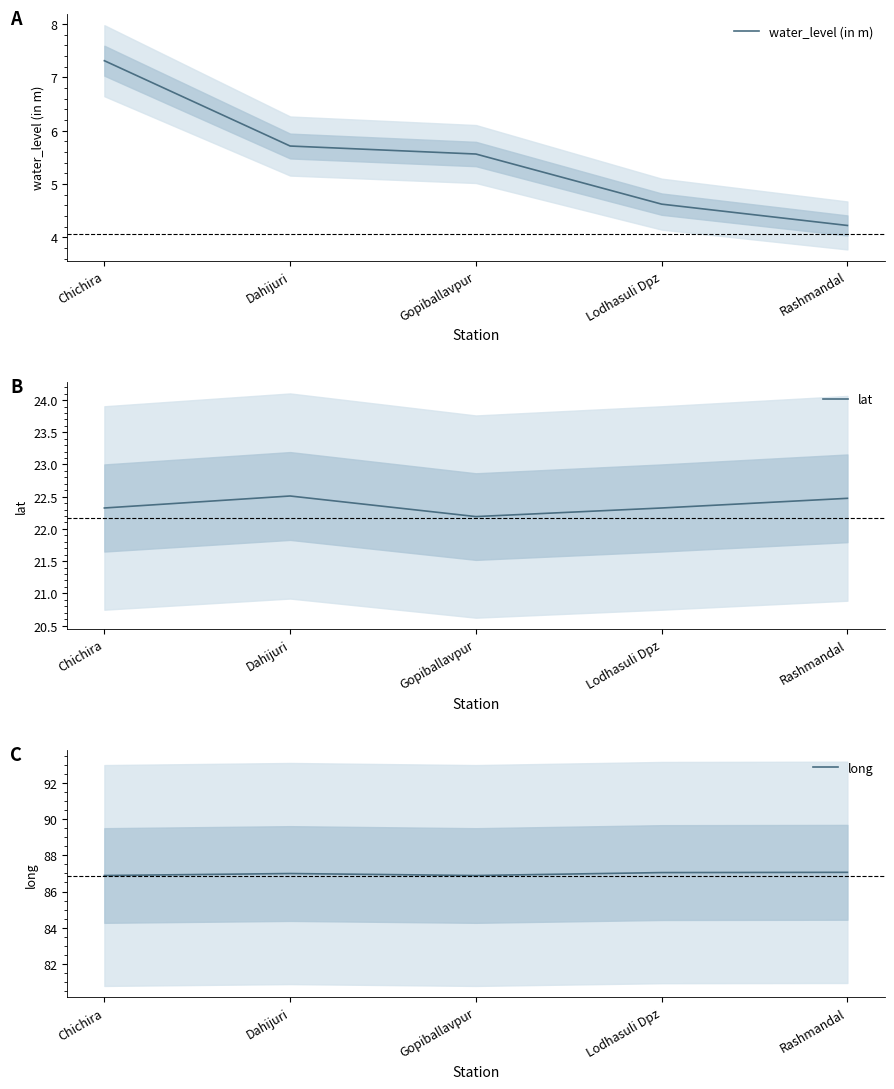

Reading right to left, what are all the values shown in this chart?

water_level (in m): Rashmandal=4.2	Lodhasuli Dpz=4.6	Gopiballavpur=5.6	Dahijuri=5.7	Chichira=7.3
lat: Rashmandal=22.5	Lodhasuli Dpz=22.3	Gopiballavpur=22.2	Dahijuri=22.5	Chichira=22.3
long: Rashmandal=87.1	Lodhasuli Dpz=87.0	Gopiballavpur=86.9	Dahijuri=87.0	Chichira=86.9